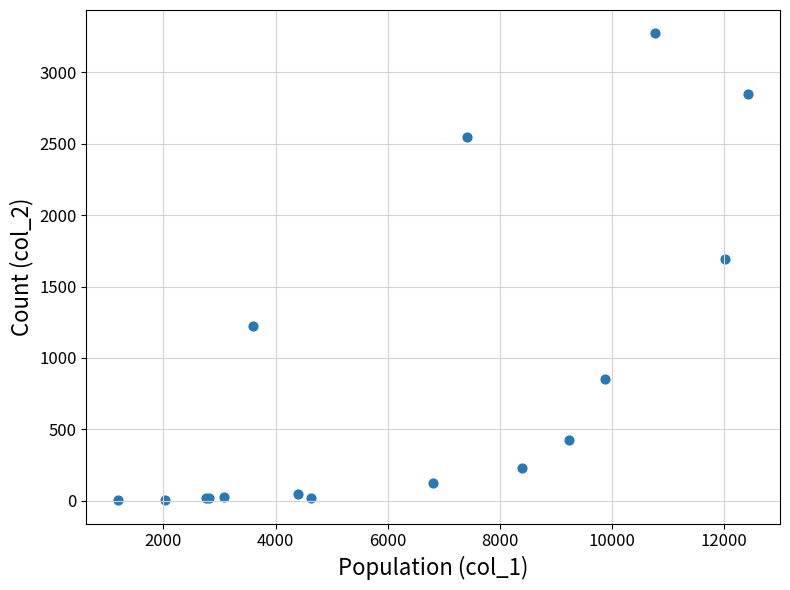

What Y value in the scatter plot is closest to 1638?

1690